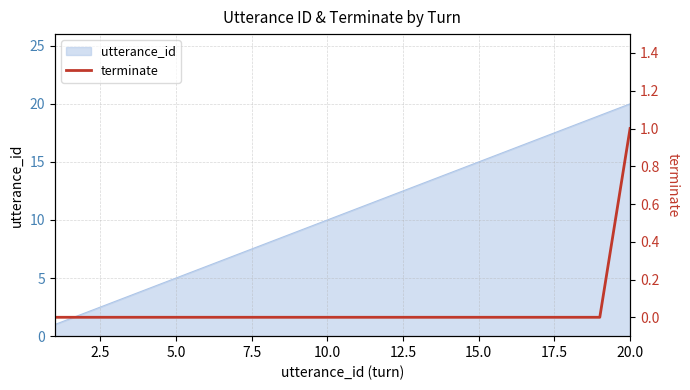

Reading left to right, extract all data points from this chart.

0	0	0	0	0	0	0	0	0	0	0	0	0	0	0	0	0	0	0	1